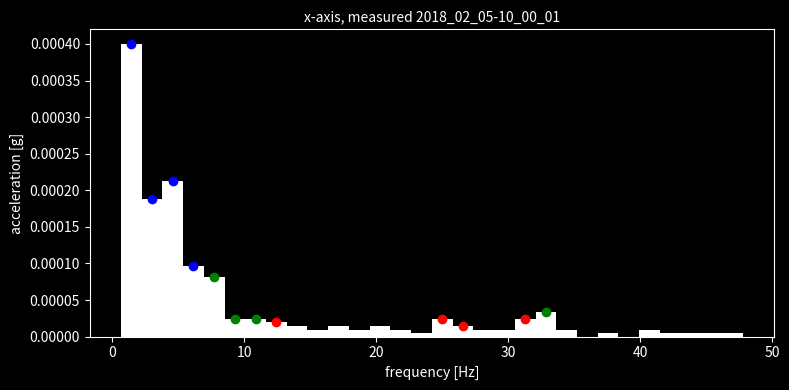

Read against the x-axis, roughly where is the centre of the tallest bar?

1